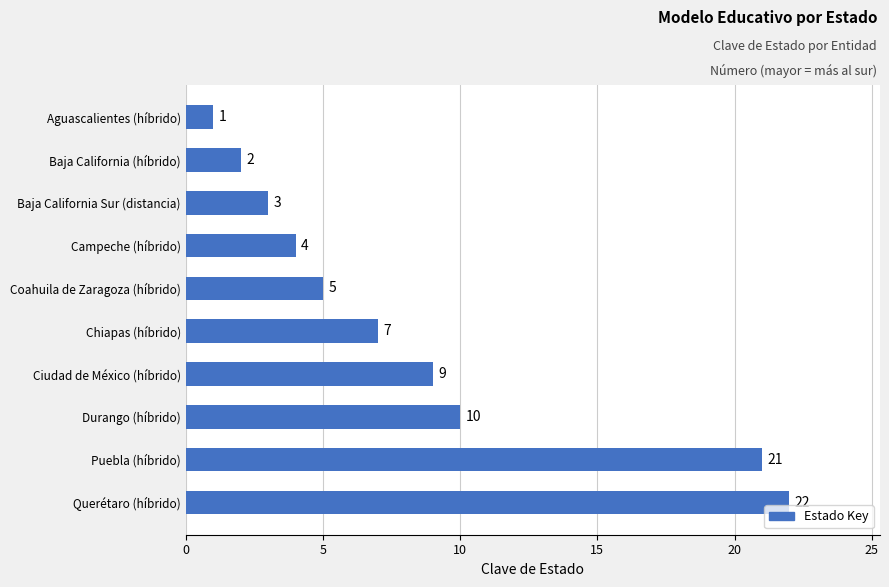

Reading bottom to top, list all the values displayed in this chart.

Querétaro (híbrido)=22	Puebla (híbrido)=21	Durango (híbrido)=10	Ciudad de México (híbrido)=9	Chiapas (híbrido)=7	Coahuila de Zaragoza (híbrido)=5	Campeche (híbrido)=4	Baja California Sur (distancia)=3	Baja California (híbrido)=2	Aguascalientes (híbrido)=1